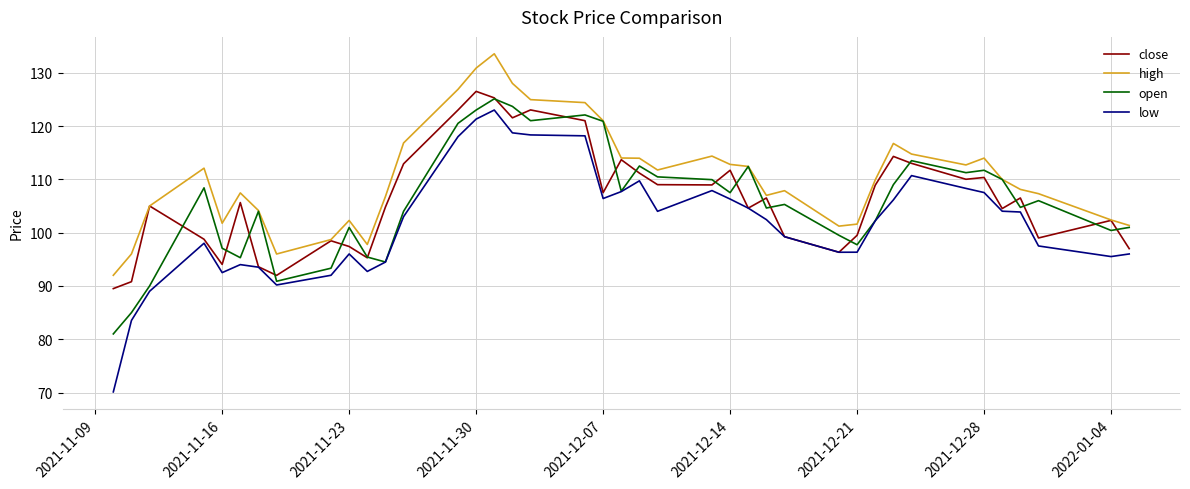

What are all the series names shown in the legend?

close, high, open, low